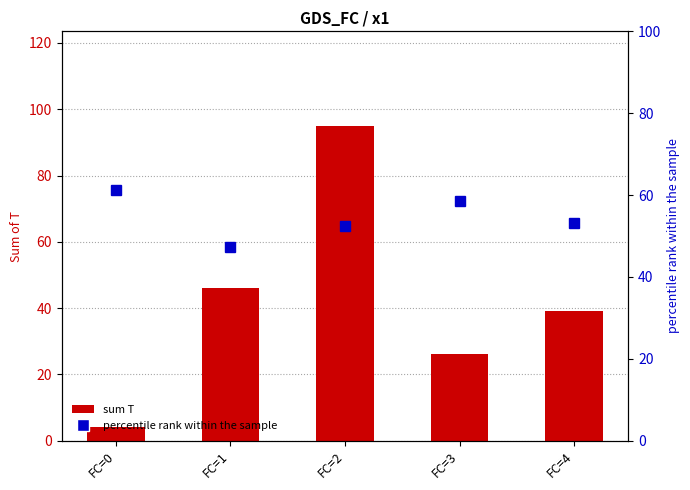

At which category is the sum across all series the highest?

FC=2